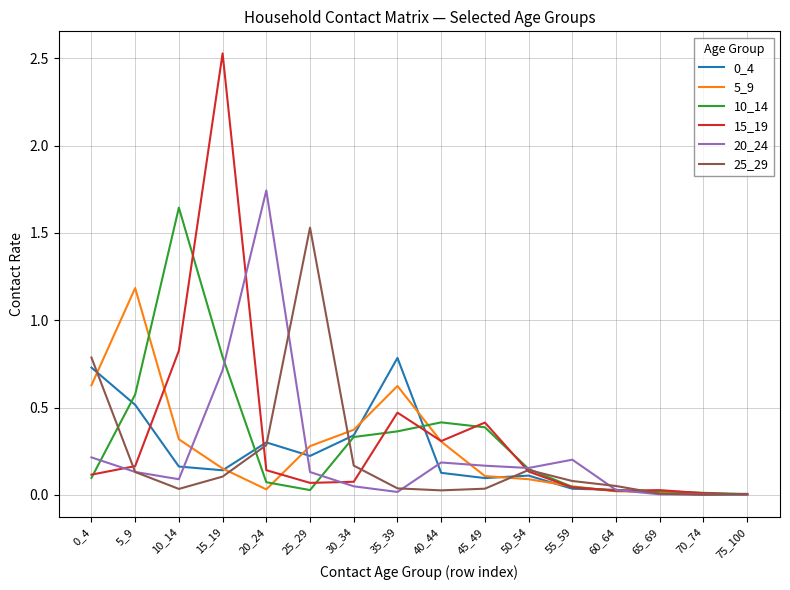

What is the maximum value shown in the chart?

2.5